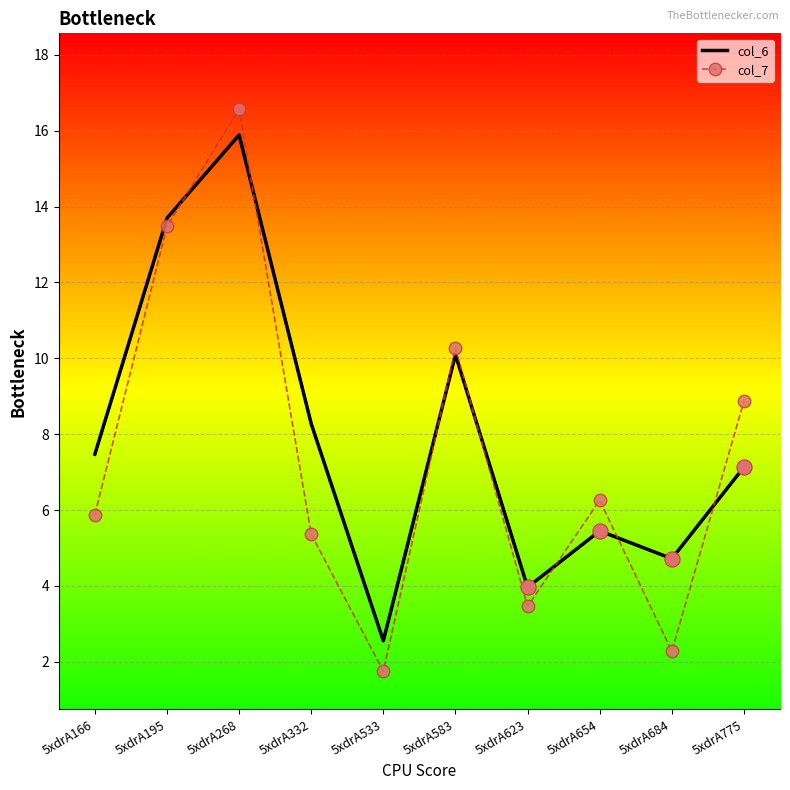

At how many categories does at least one series exceed 13?

2